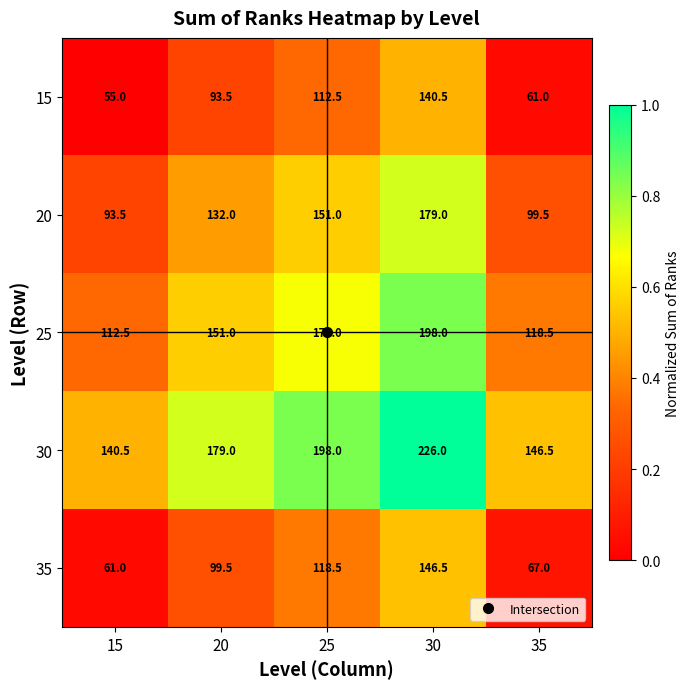

At which category is the sum across all series the highest?

30